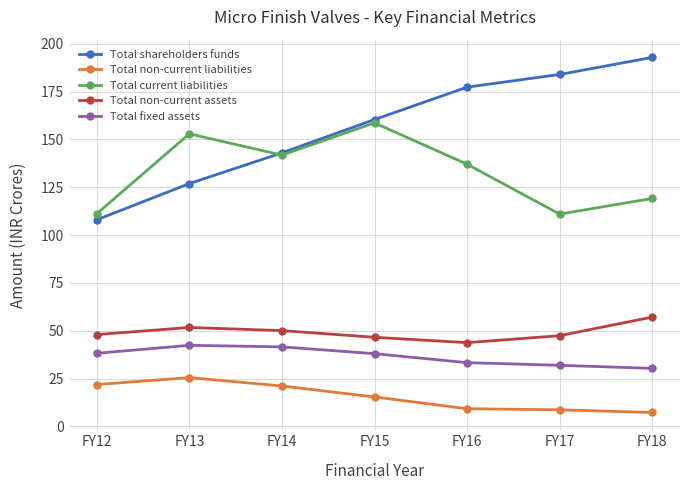

Rank the series by their maximum value, from highest to lowest.

Total shareholders funds, Total current liabilities, Total non-current assets, Total fixed assets, Total non-current liabilities